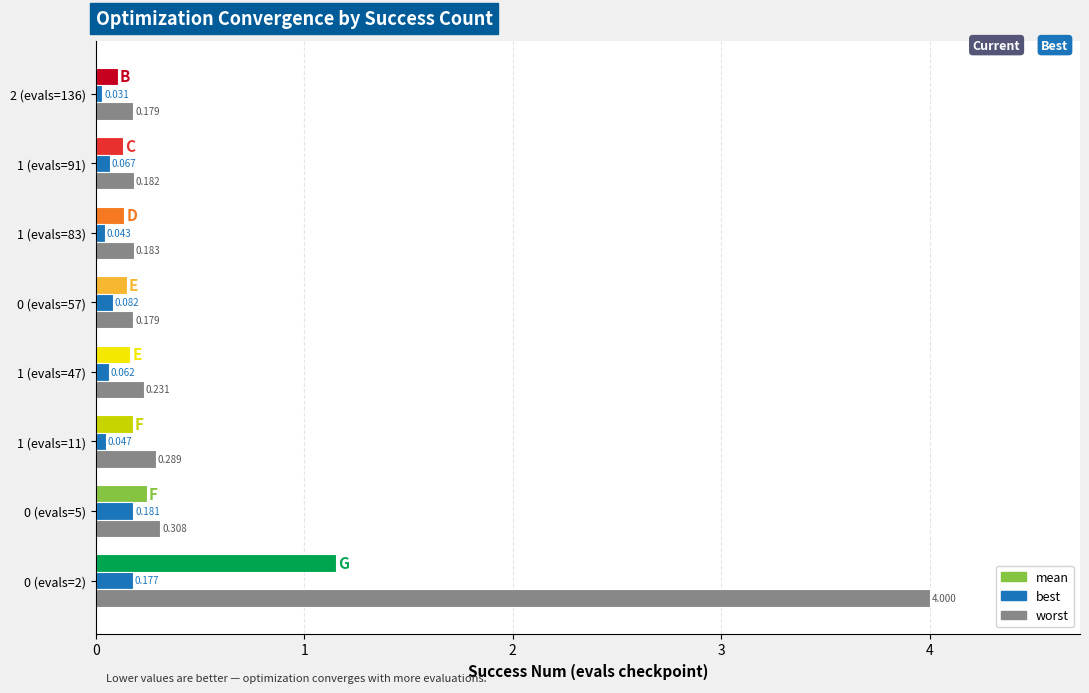

Between 0 (evals=2) and 1 (evals=83), which series saw the biggest shift?

worst